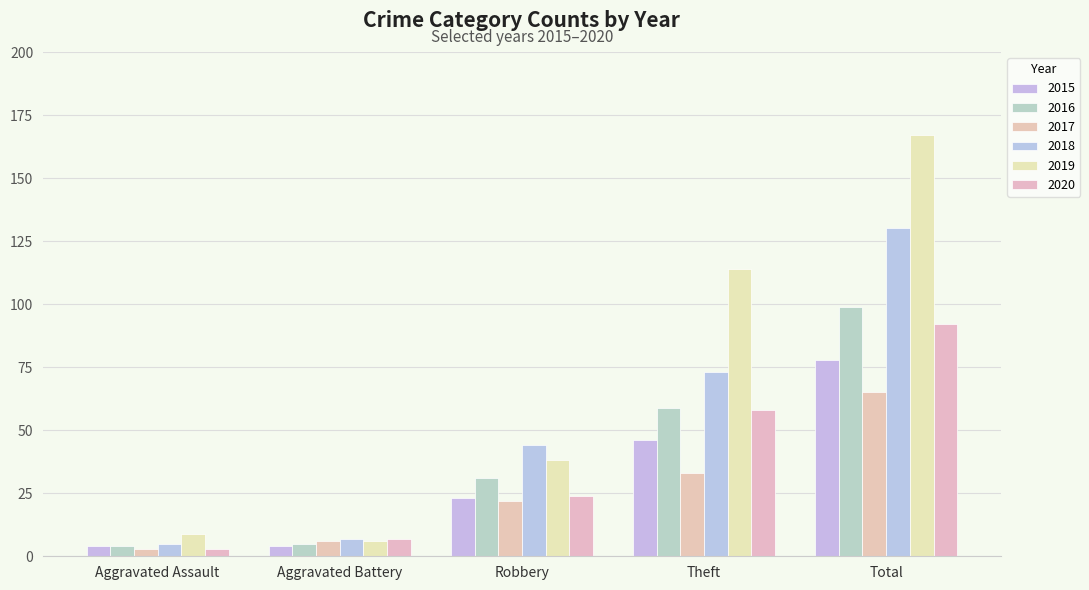

Read the 2015 value at Robbery, to the nearest 5.

25